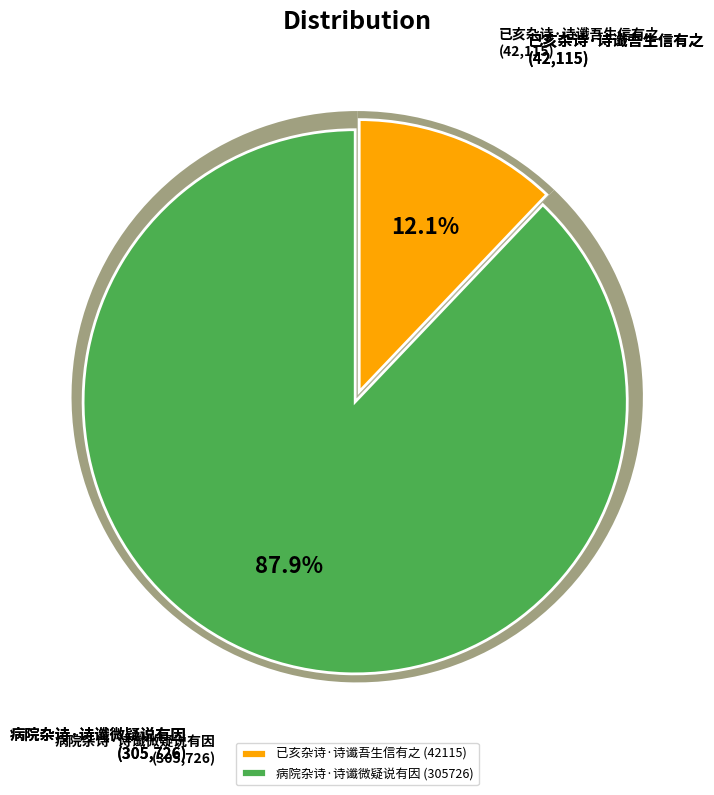

What is the majority slice?

病院杂诗·诗谶微疑说有因